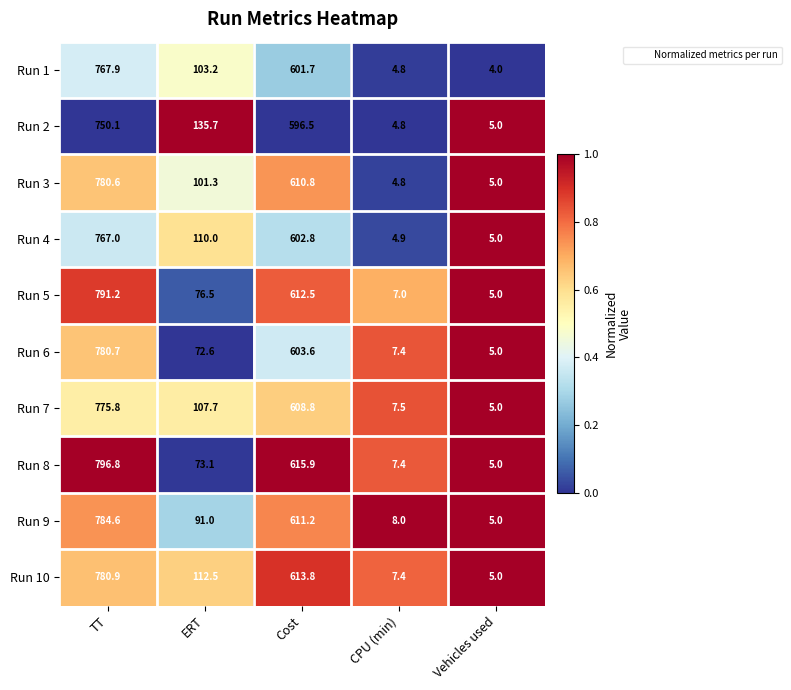

What is the highest value of the Run 5 series?

791.2